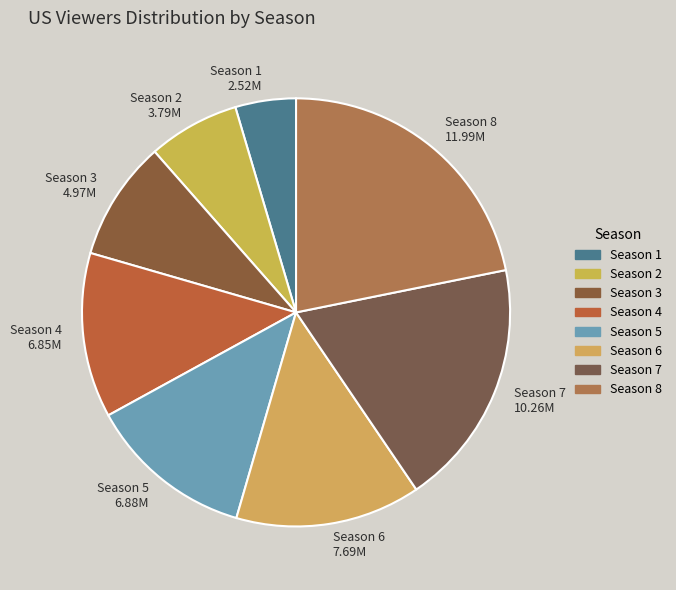

Approximately how many times larger is the value at Season 2 compared to Season 4?

0.6